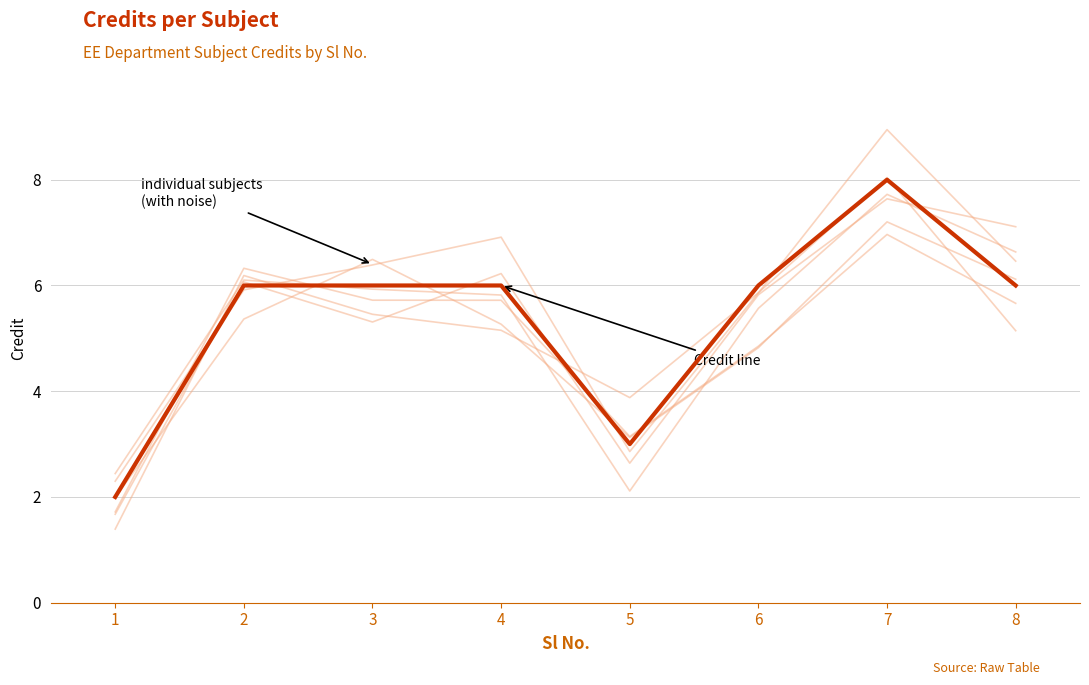

Count the number of categories in the chart.

8